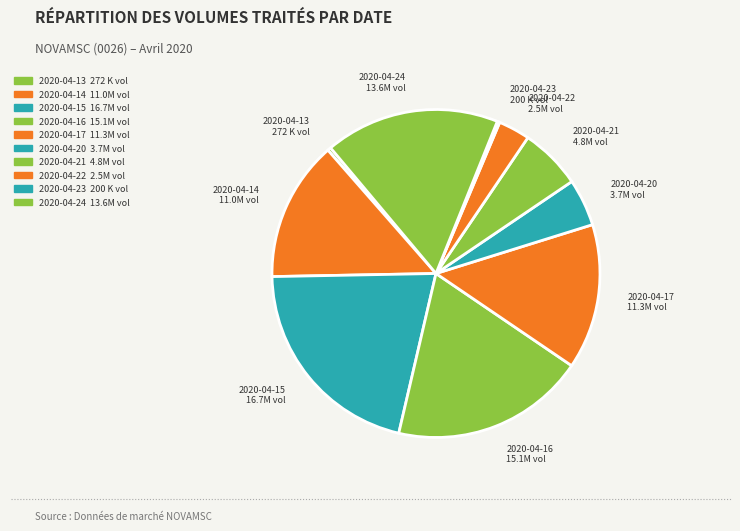

Does any single category account for the majority?

No